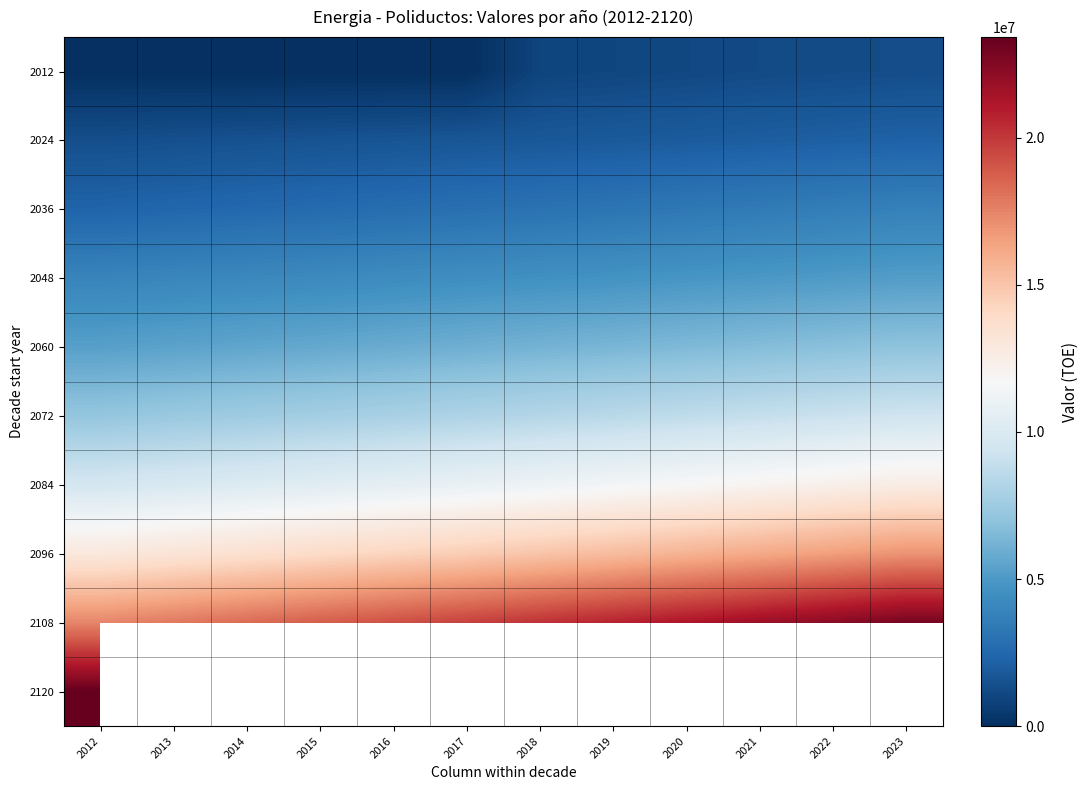

The 2036 series shows 826103.5 at 2016. True or false?

False